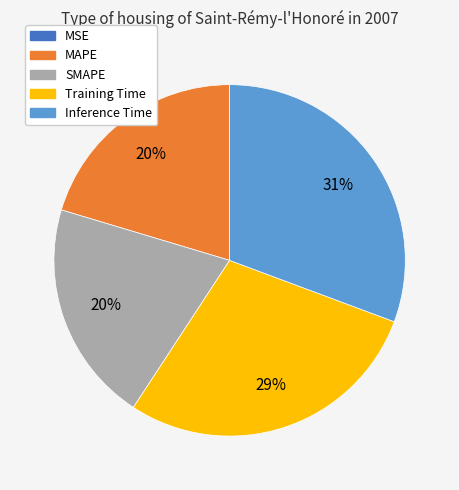

Is it true that MAPE is 13% of the pie?

False